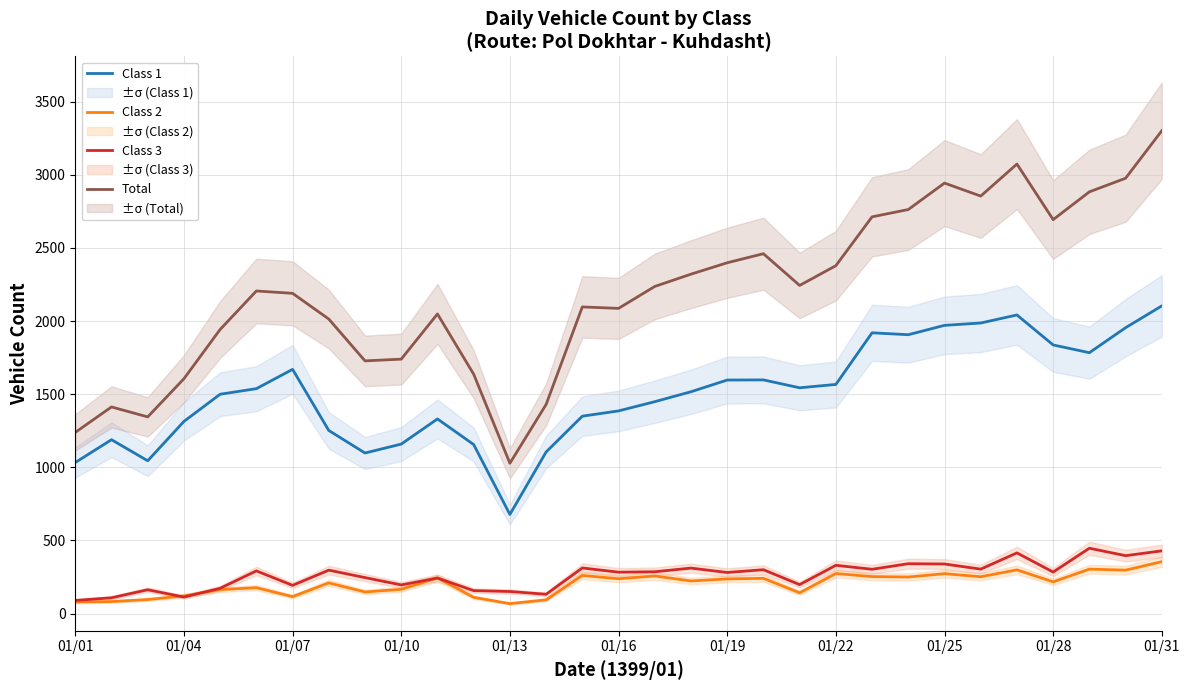

True or false: Class 2 and Class 1 cross at least once.

False